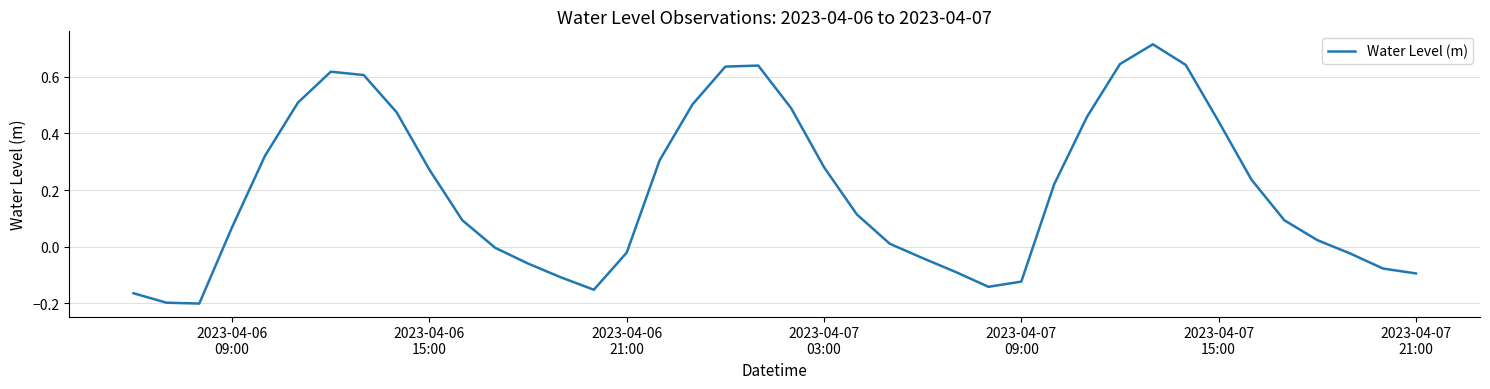

What is the difference between the maximum and minimum values?

0.9